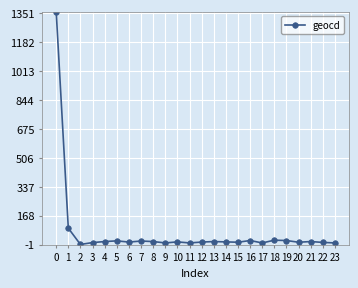

Is this an area chart (filled region under the line)?

No